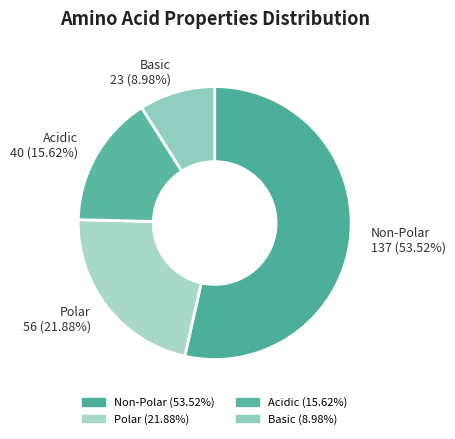

How many slices are in this pie chart?

4